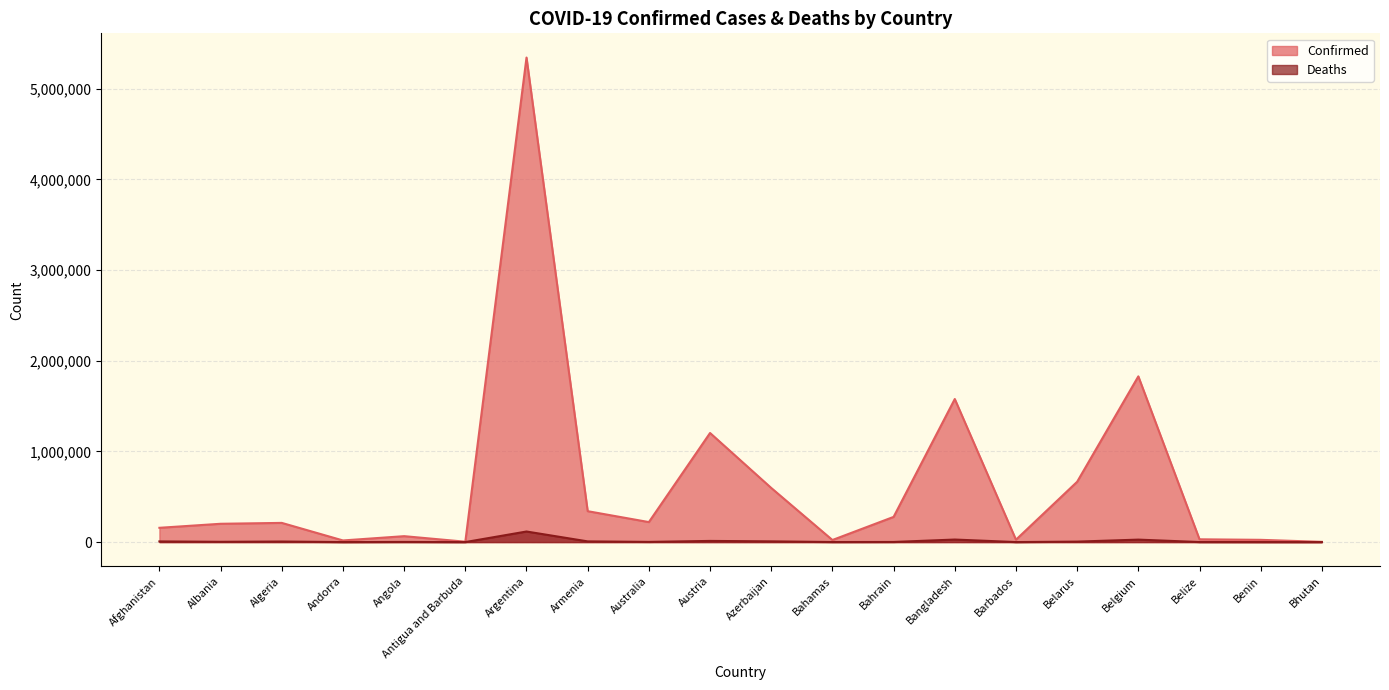

What position from the left is Antigua and Barbuda?

6